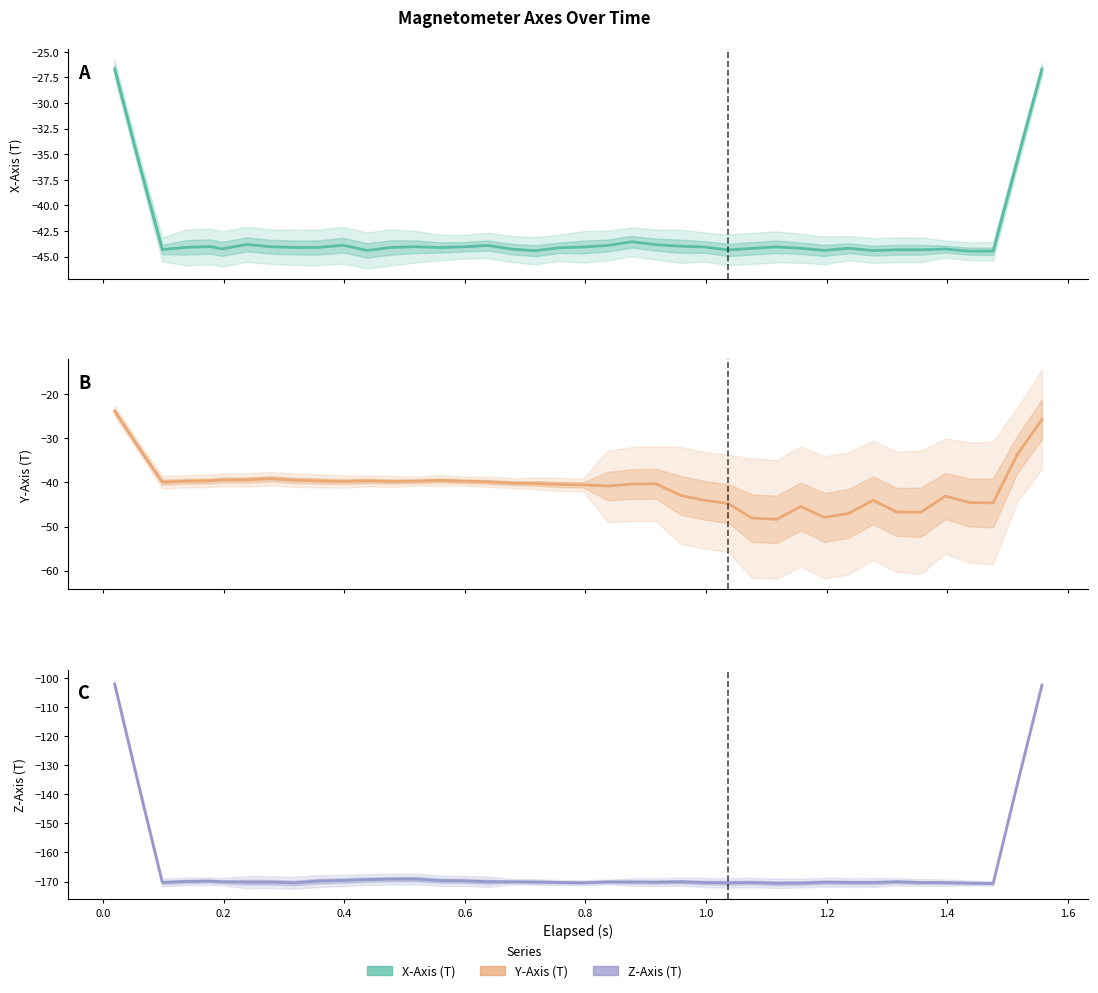

True or false: X-Axis (T) and Y-Axis (T) intersect in this chart.

True